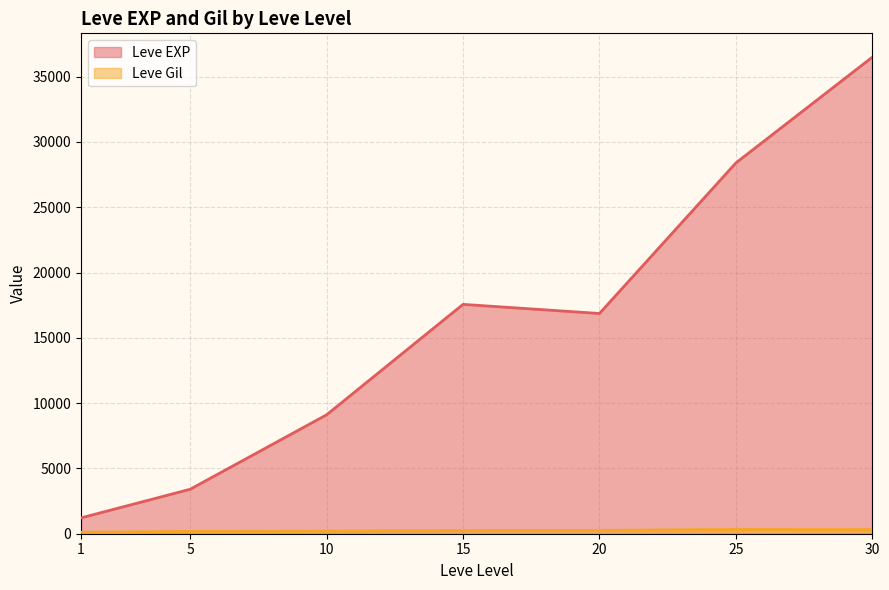

What value does the Leve EXP series have at 5?

3405.0